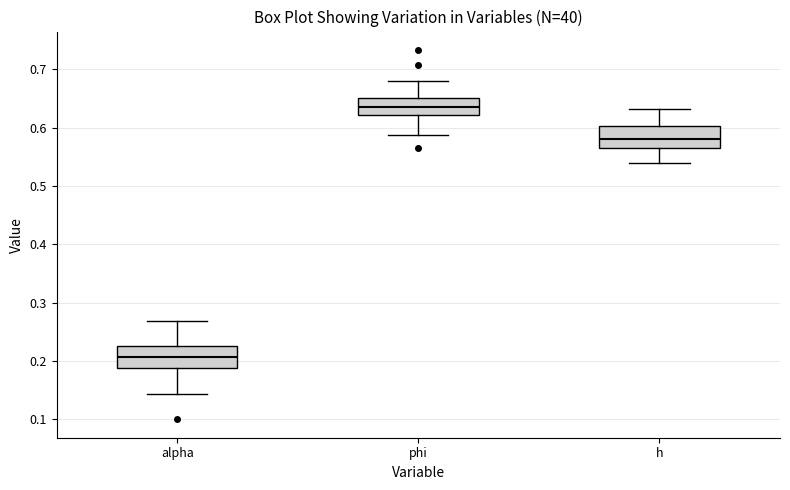

Which box has the highest median line?

phi